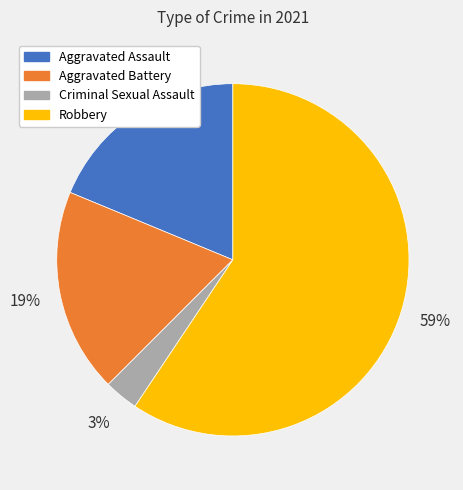

To the nearest percent, what is the combined percentage of Robbery and Aggravated Battery?

78%